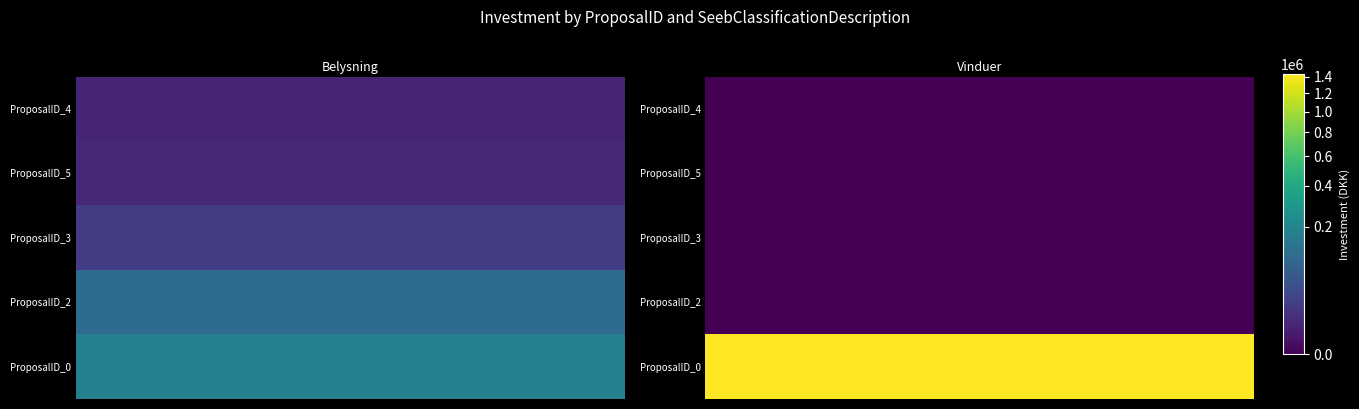

Is it true that Vinduer equals -496392 at 2?

False